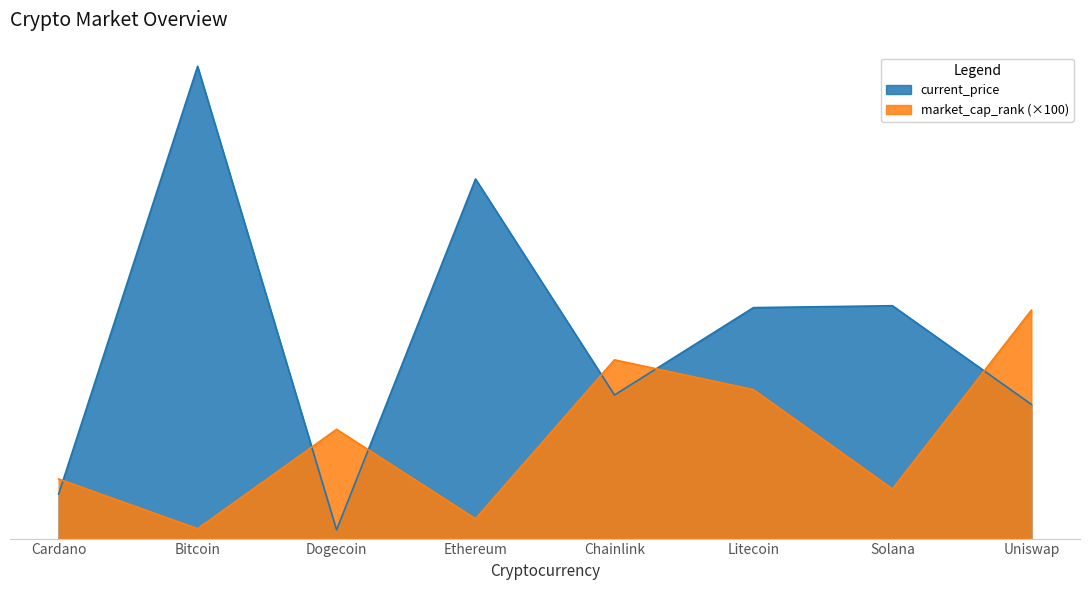

The chart shows a value of 886 at Uniswap. True or false?

False